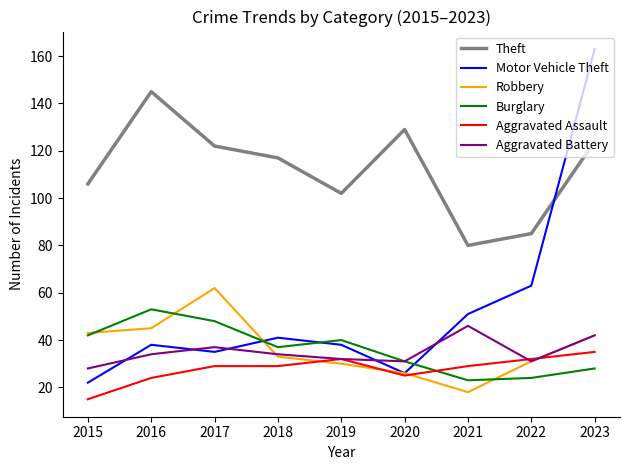

Is it true that Theft equals 183 at 2015?

False